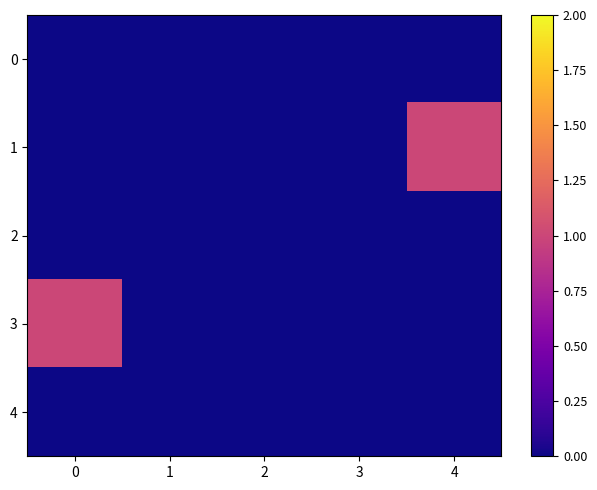

How many series are shown in this chart?

5